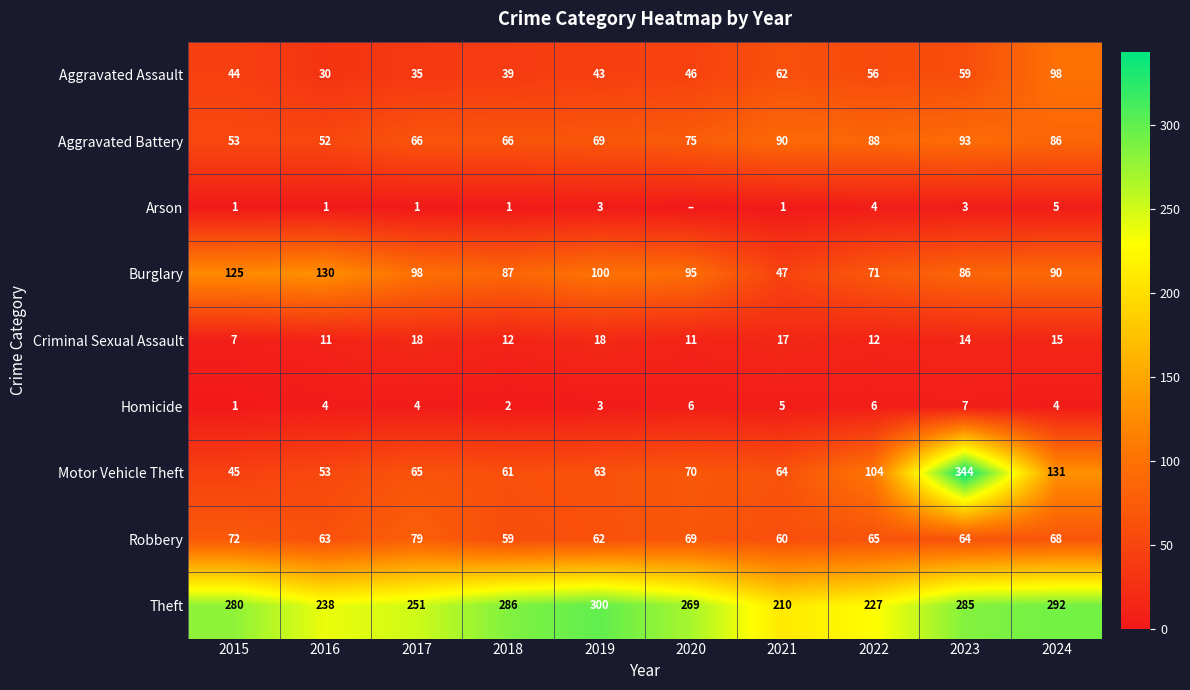

What is the spread (max minus min) of values at 2015?

279